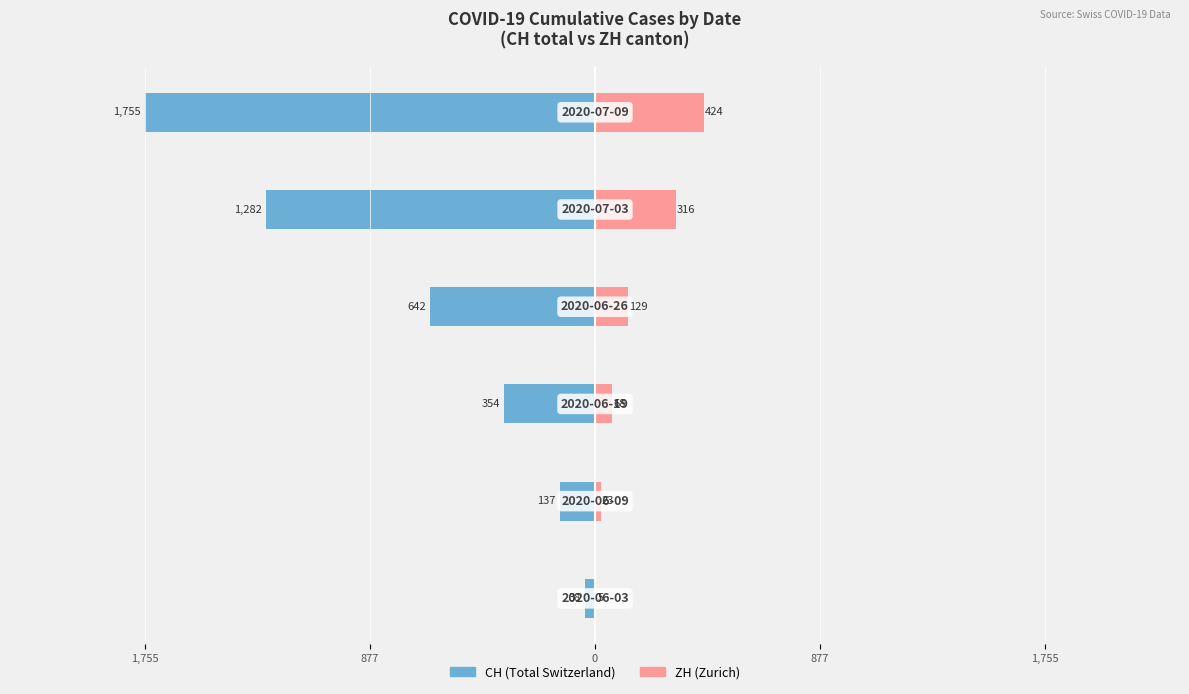

What is the total value across all series at 0?

-286